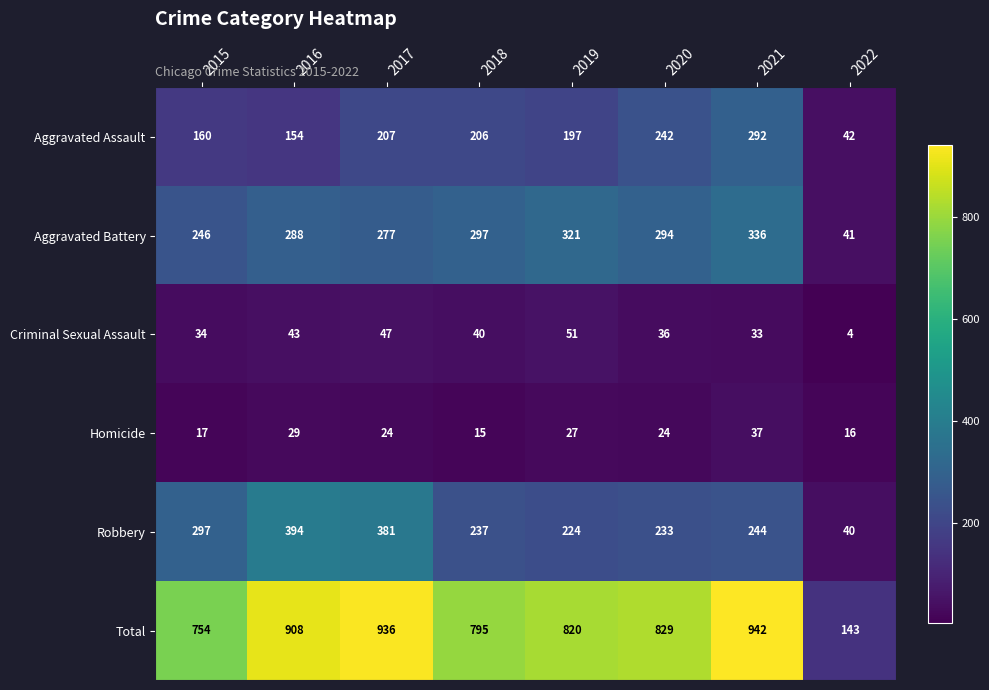

The value of Robbery at 2020 is 142. True or false?

False